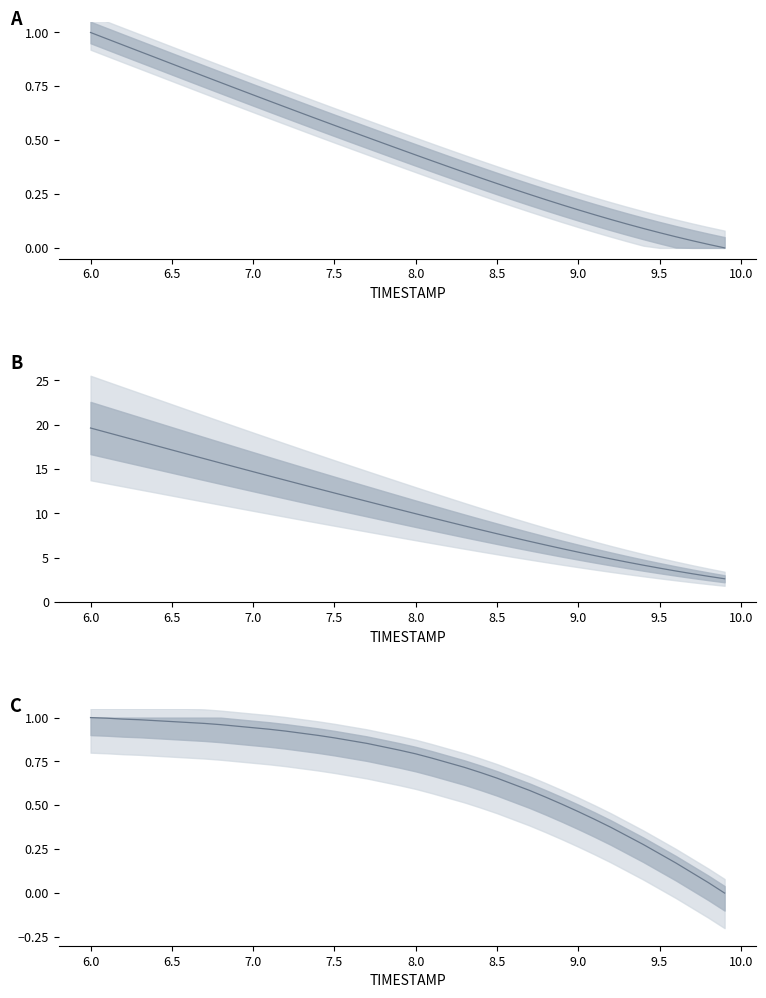

How many values in the X (normalized) series exceed 0?

39